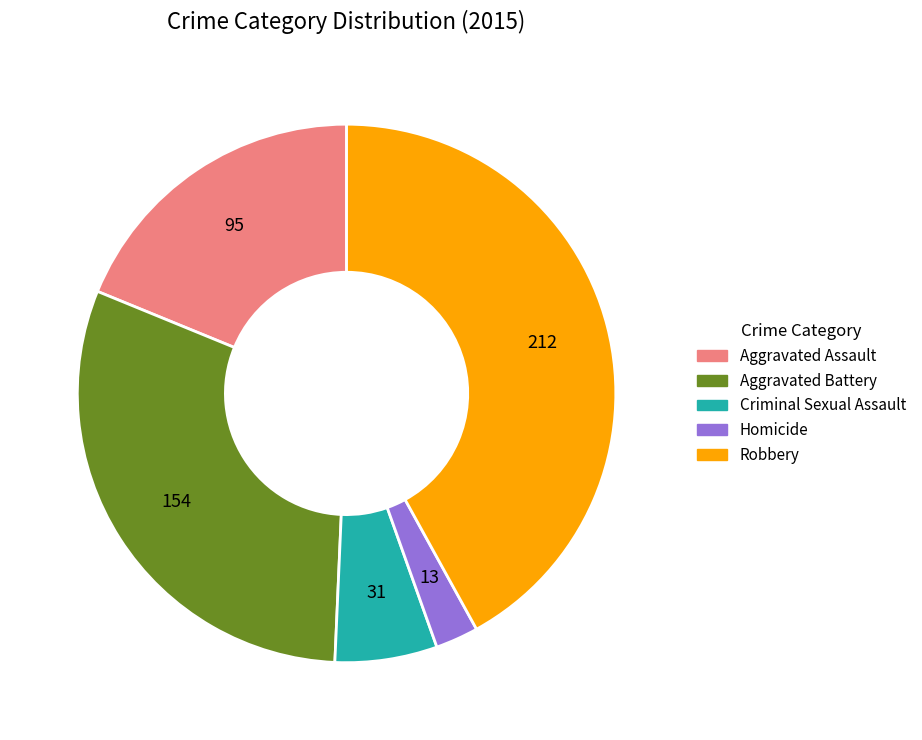

Rank the categories by value from lowest to highest.

Homicide, Criminal Sexual Assault, Aggravated Assault, Aggravated Battery, Robbery